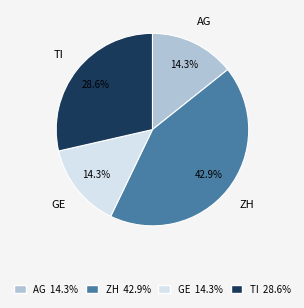

Does AG account for over 50% of the chart?

No